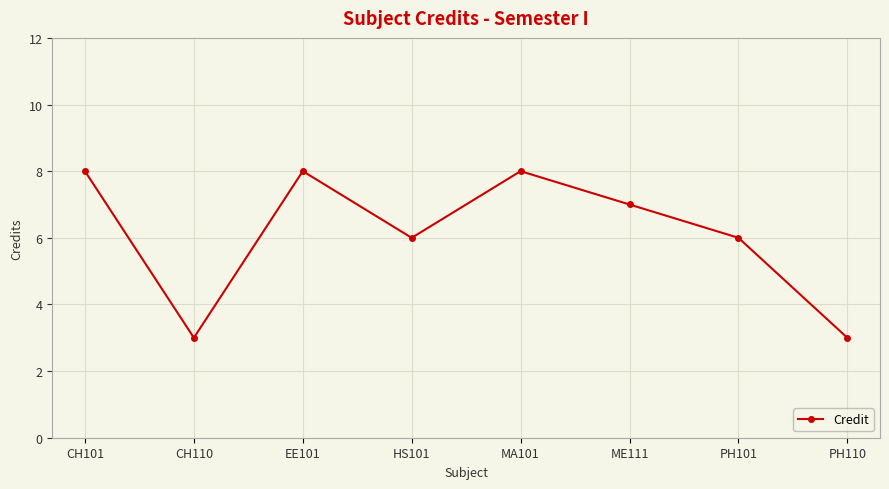

Reading left to right, list all the values displayed in this chart.

CH101=8	CH110=3	EE101=8	HS101=6	MA101=8	ME111=7	PH101=6	PH110=3